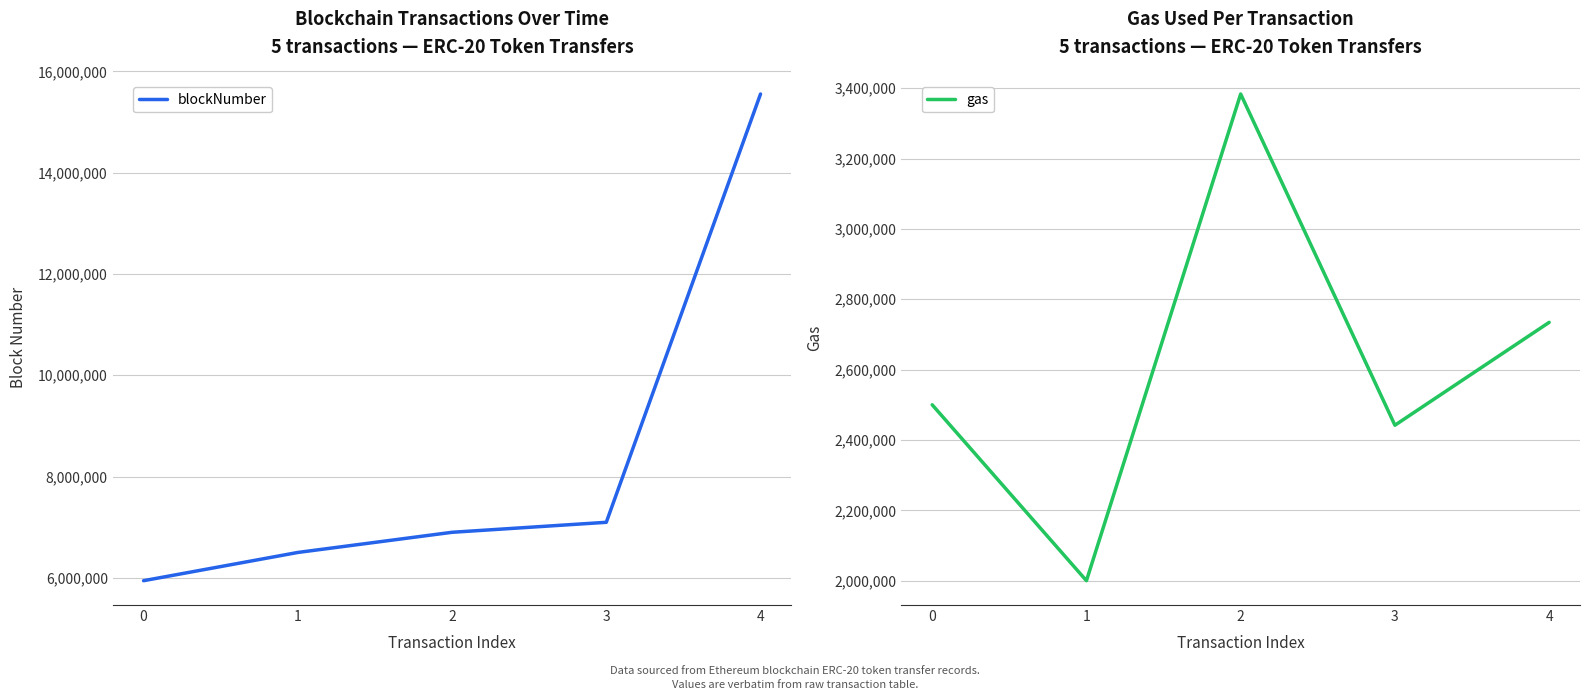

Between 0 and 2, which is larger?

2